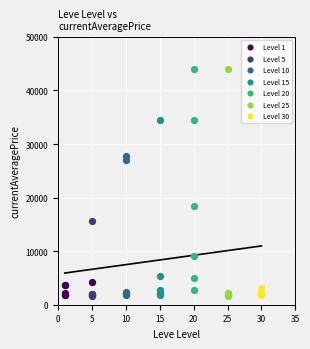

What are all the series names shown in the legend?

Level 1, Level 5, Level 10, Level 15, Level 20, Level 25, Level 30